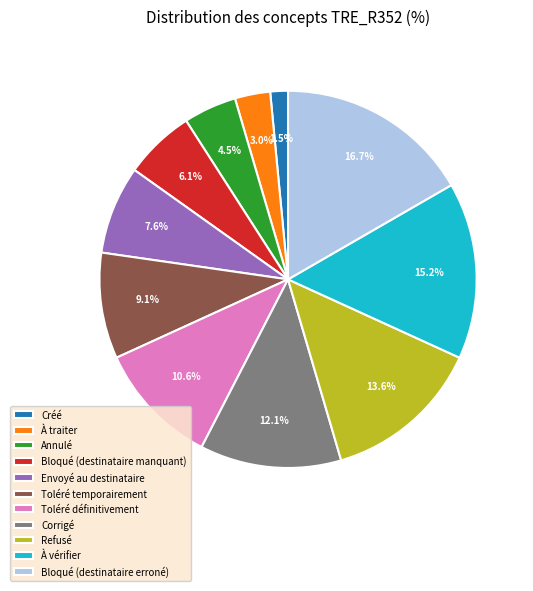

Approximately how many times larger is the value at Toléré définitivement compared to À traiter?

3.5